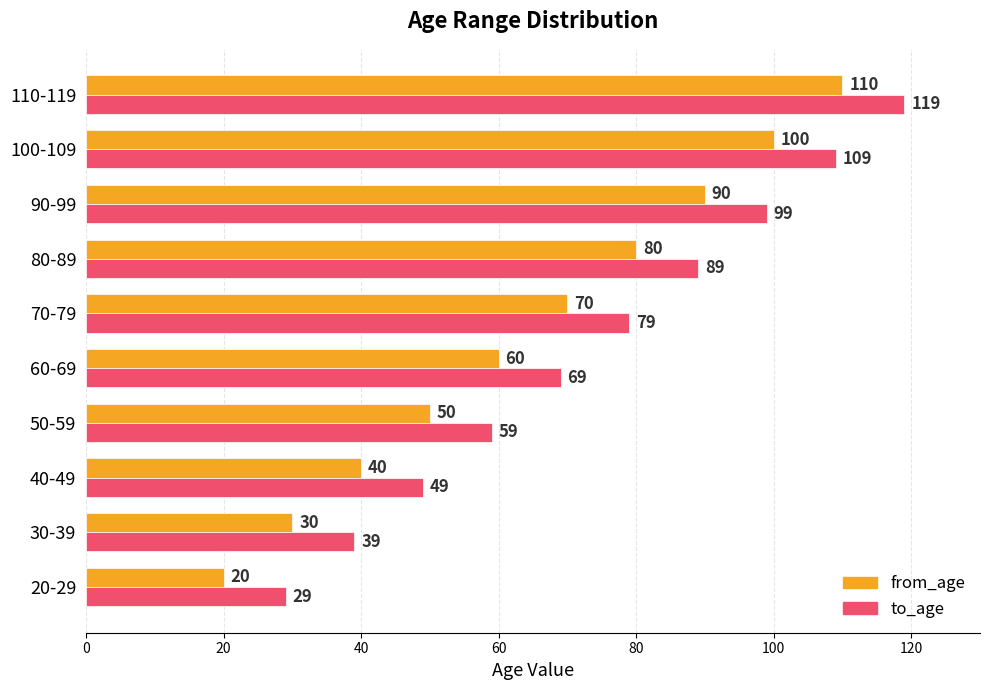

What is the sum of all from_age values?

650